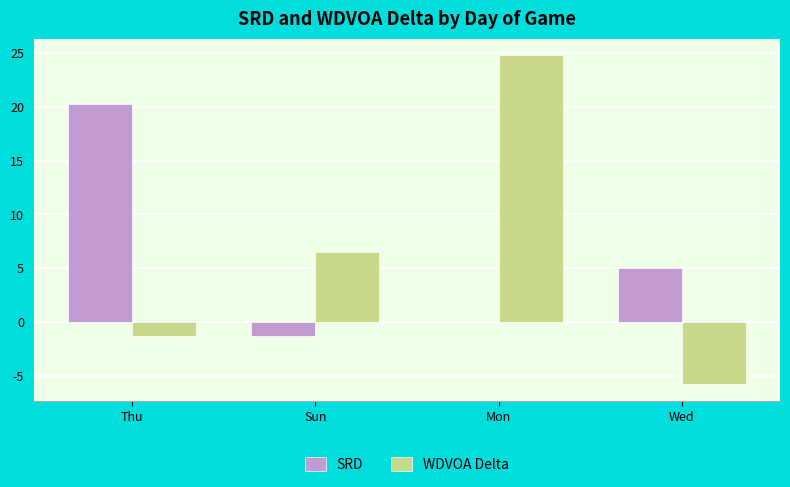

The WDVOA Delta series shows -5.8 at Wed. True or false?

True